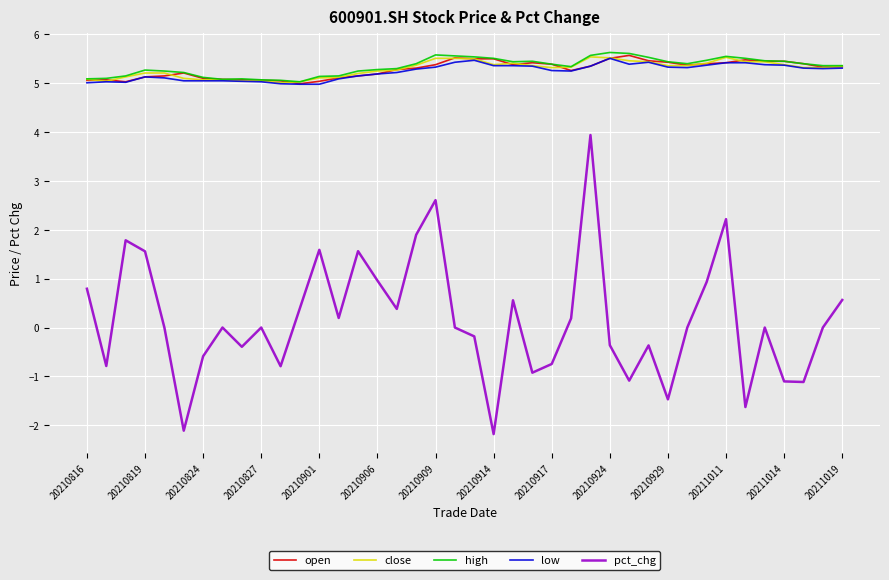

What is the sum of all high values?

213.6